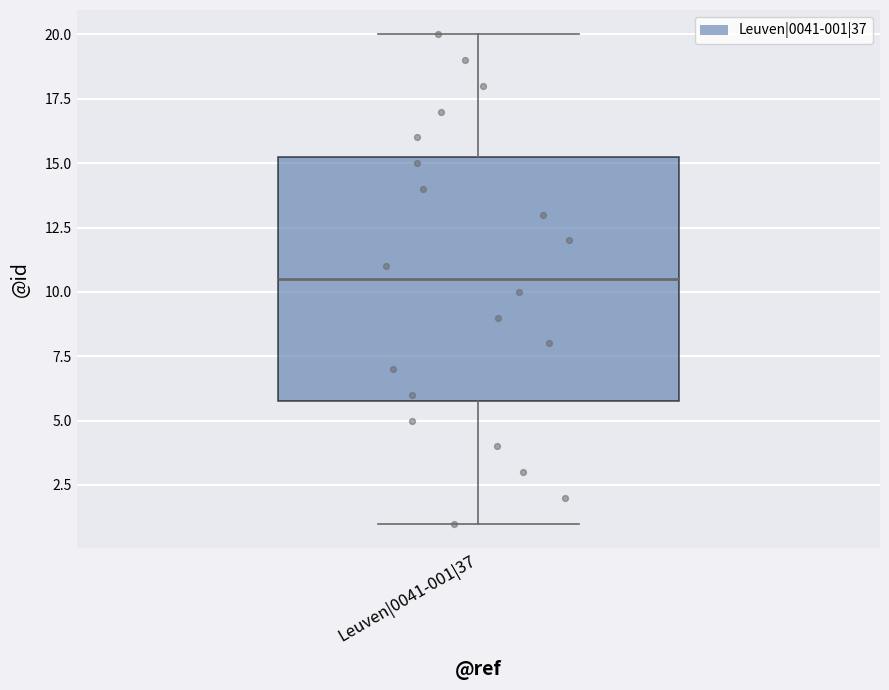

Where is the lower edge of the box for Leuven|0041-001|37 on the y-axis? The values are not printed on the chart, so give them approximately, as read against the axis.

6.0